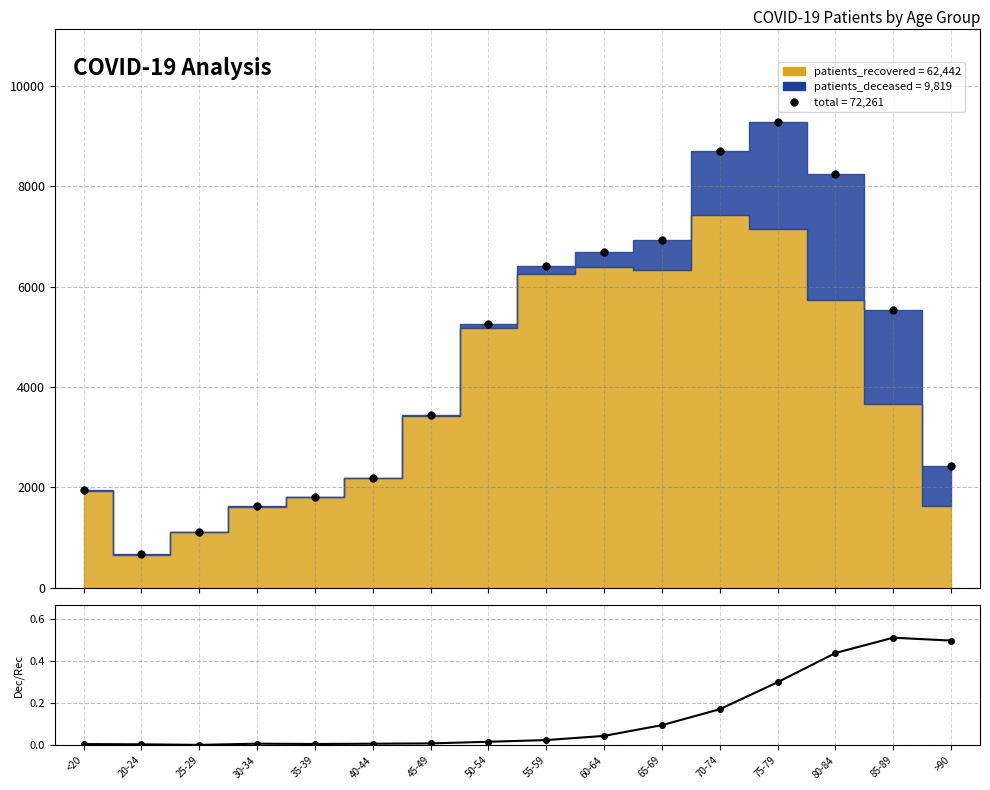

True or false: deceased/recovered has a value of 0.1 at 65-69.

False